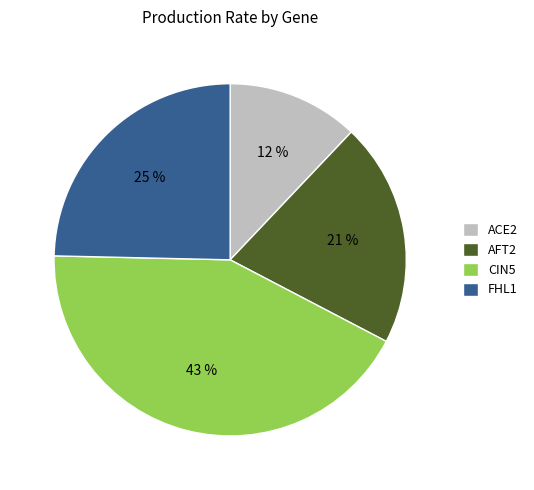

Does any single category account for the majority?

No